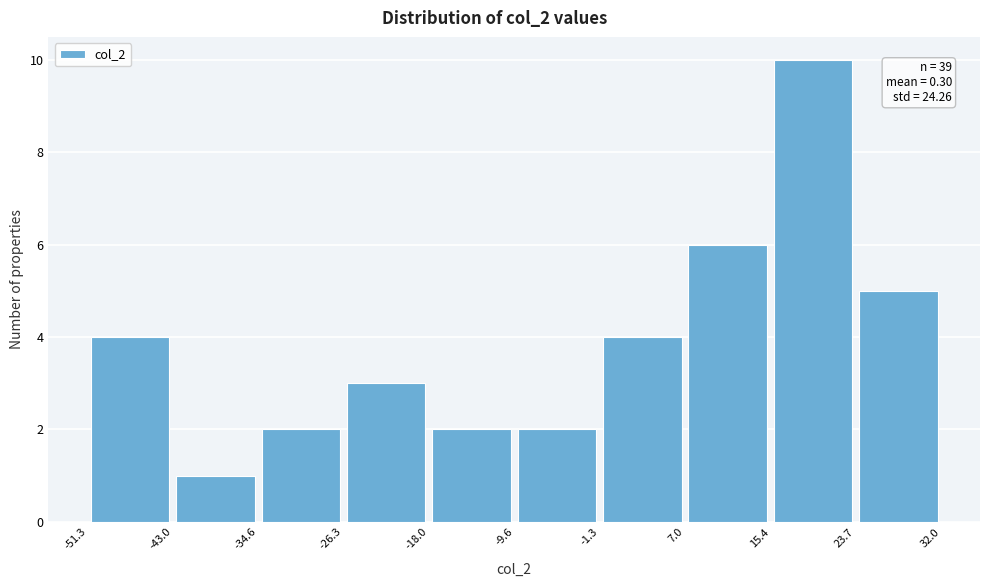

Over which range of the x-axis is the bar tallest?

15.4 to 23.7